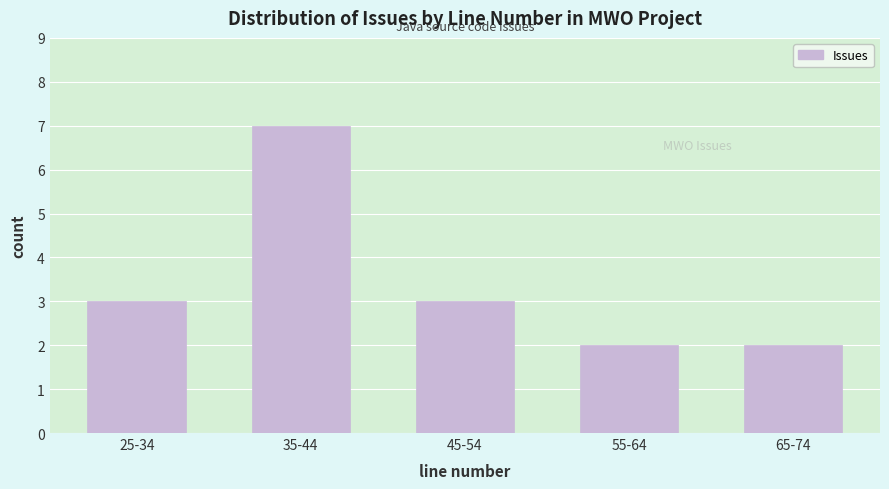

Reading left to right, what are all the values shown in this chart?

25-34=3	35-44=7	45-54=3	55-64=2	65-74=2